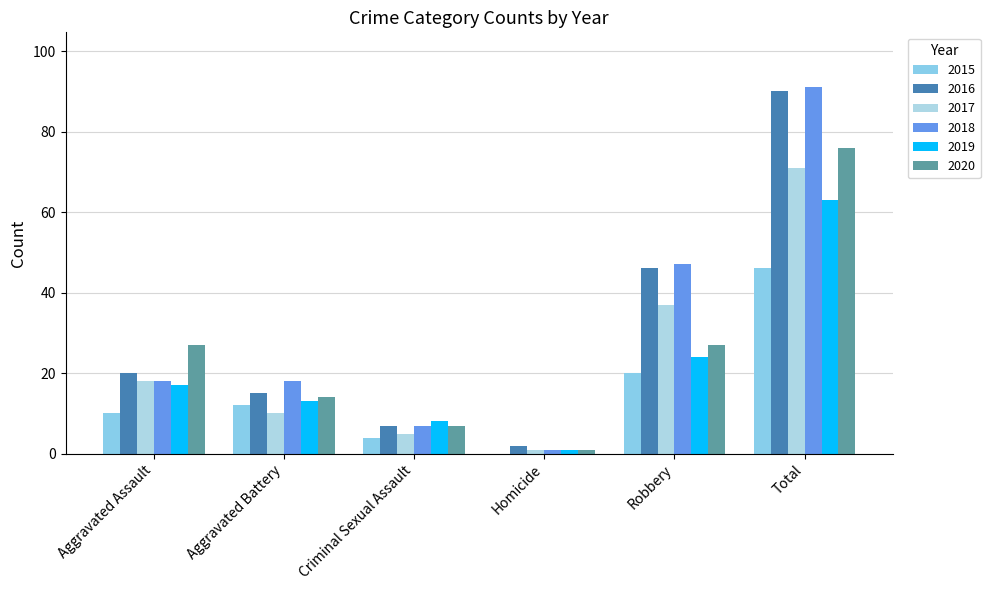

What is the value of the 2019 bar at the 6th from the left?

63